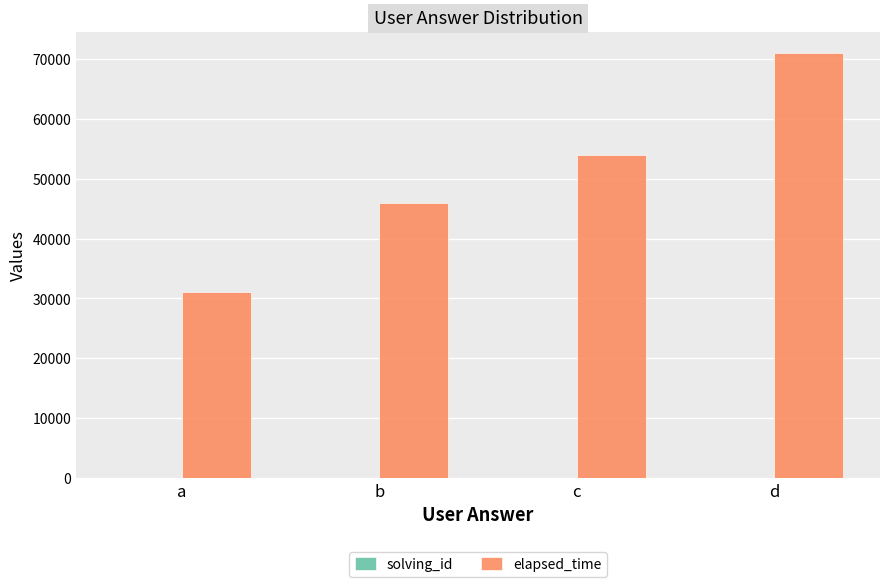

Which category has the highest value in the elapsed_time series?

d